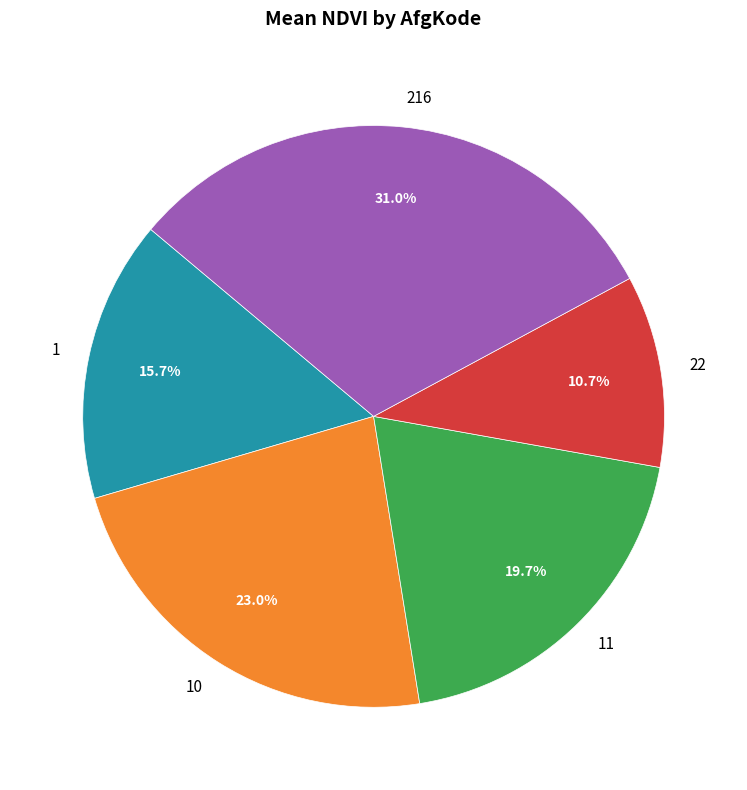

Is there any slice that represents more than half of the pie?

No